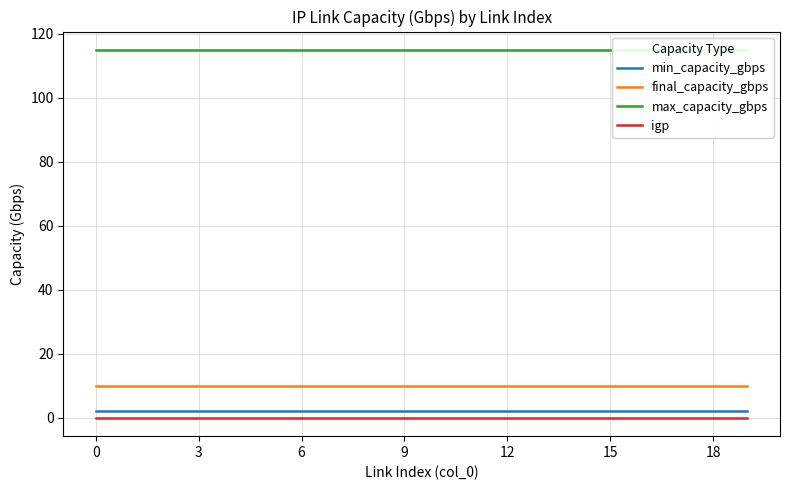

What is the highest value of the final_capacity_gbps series?

10